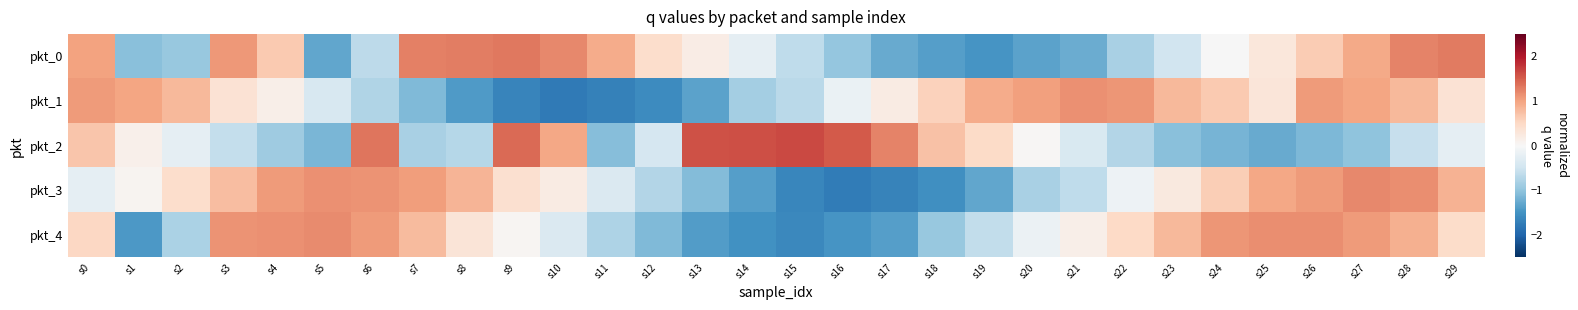

List the series in order of their peak value, highest first.

pkt_2, pkt_0, pkt_3, pkt_4, pkt_1